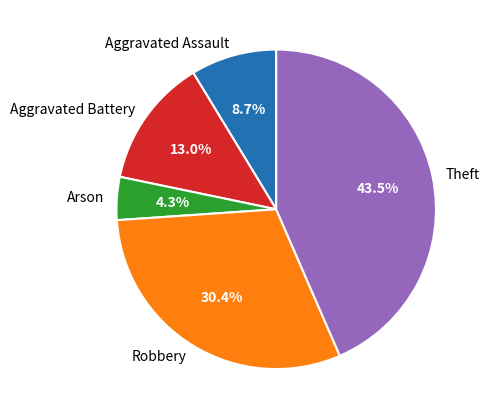

What is the largest slice in the pie chart?

Theft